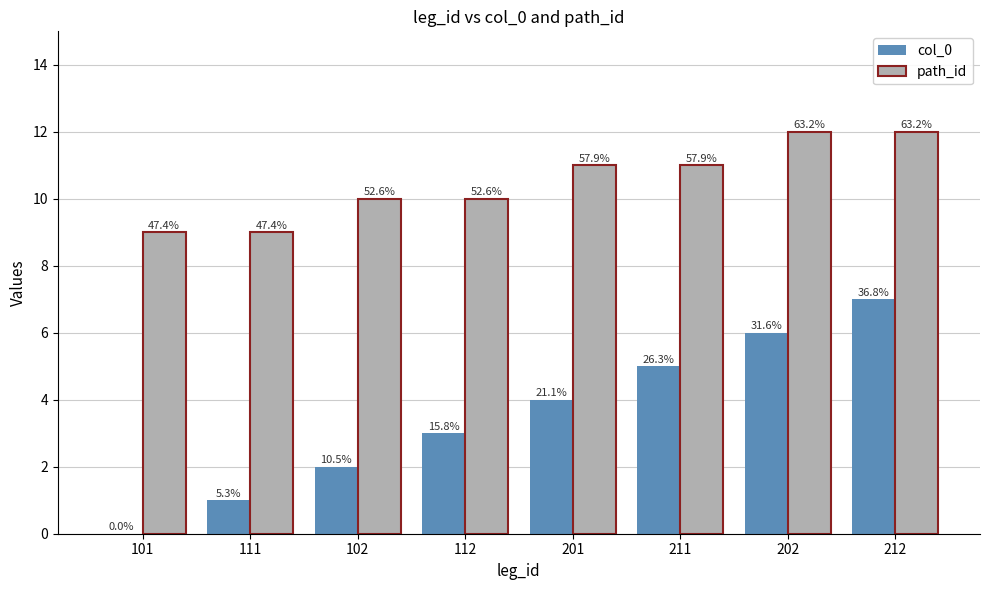

What are all the series names shown in the legend?

col_0, path_id